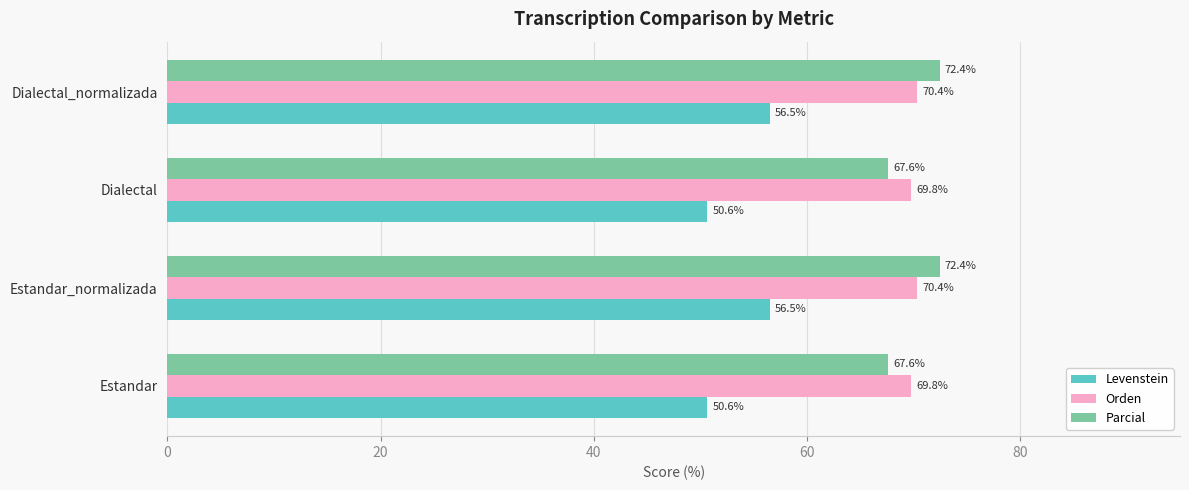

Rank the series by their maximum value, from highest to lowest.

Parcial, Orden, Levenstein